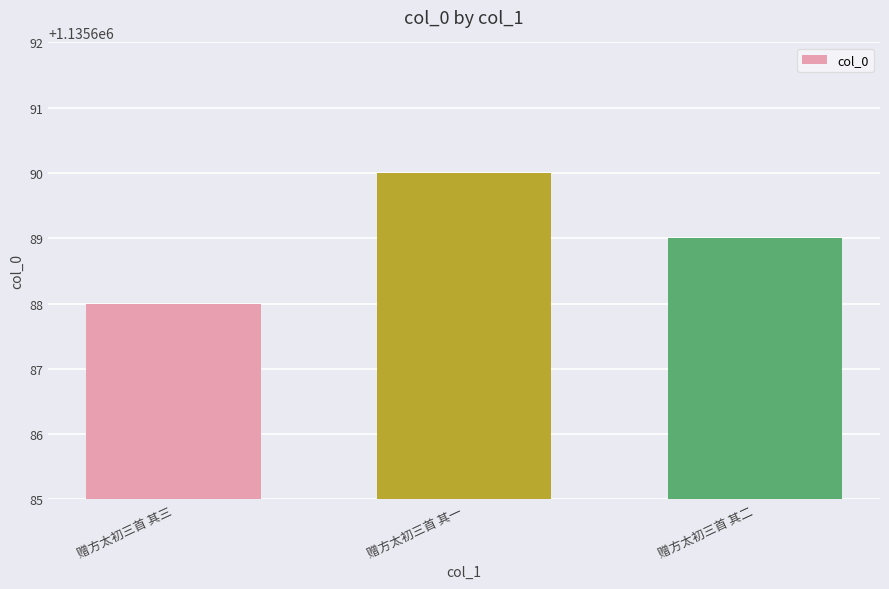

What is the average value?

1135689